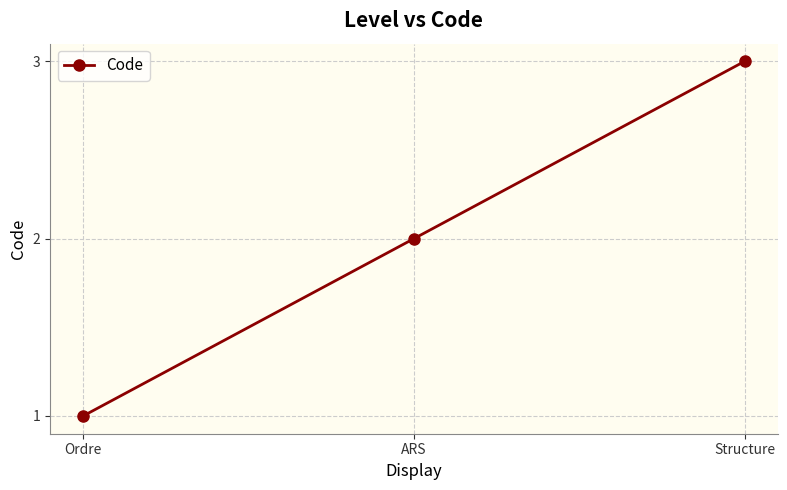

Which category has the highest value across all series?

Structure